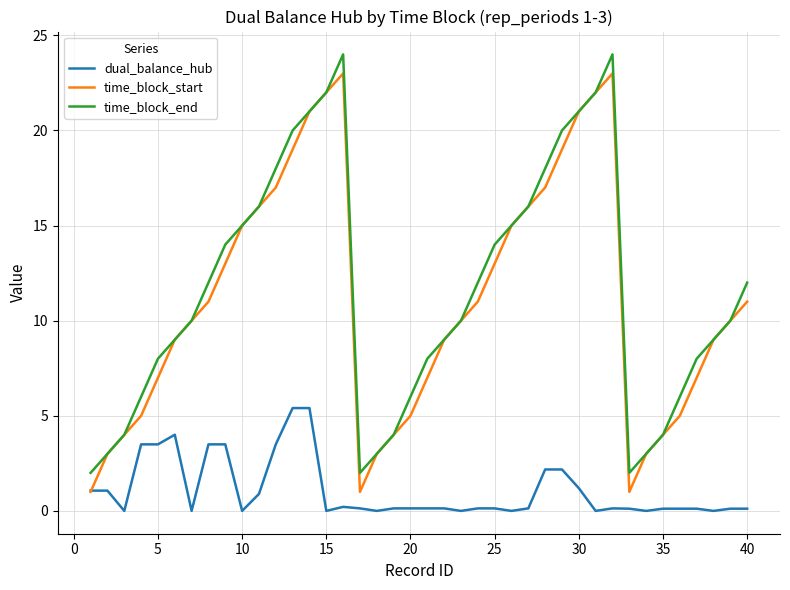

True or false: time_block_end and dual_balance_hub intersect in this chart.

False